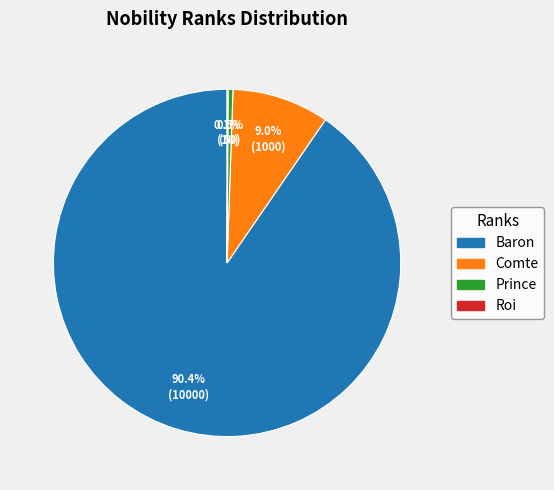

What percentage is NOT represented by Comte?

91.0%